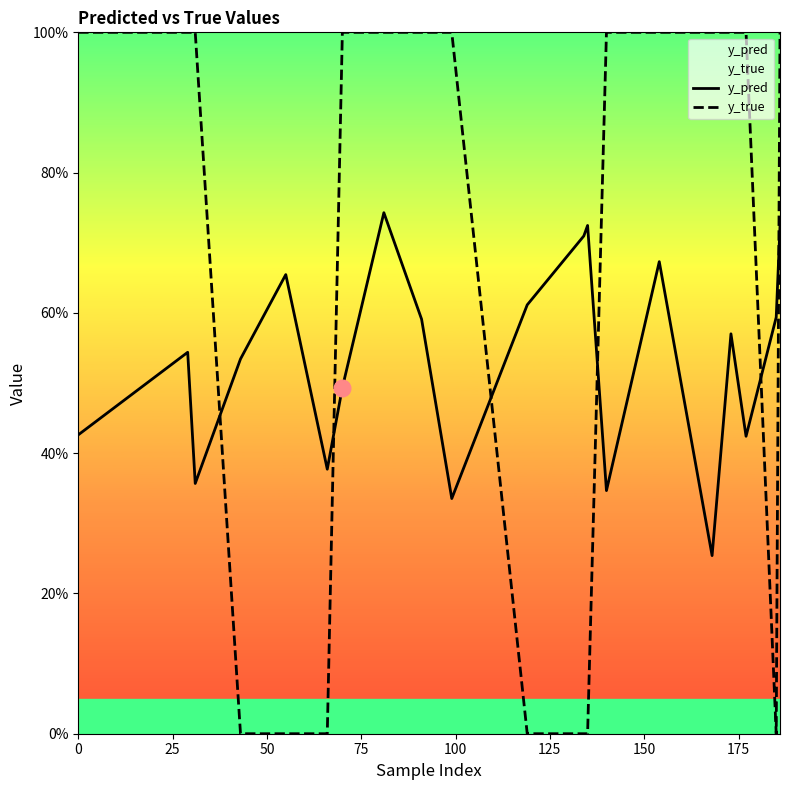

Does the chart have visible grid lines?

No